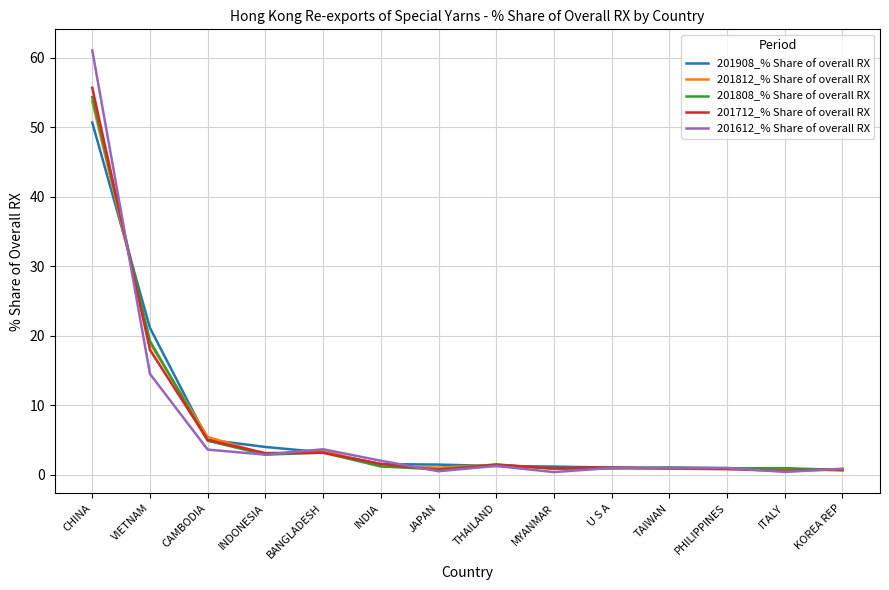

What is the sum of all 201812_% Share of overall RX values?

92.8